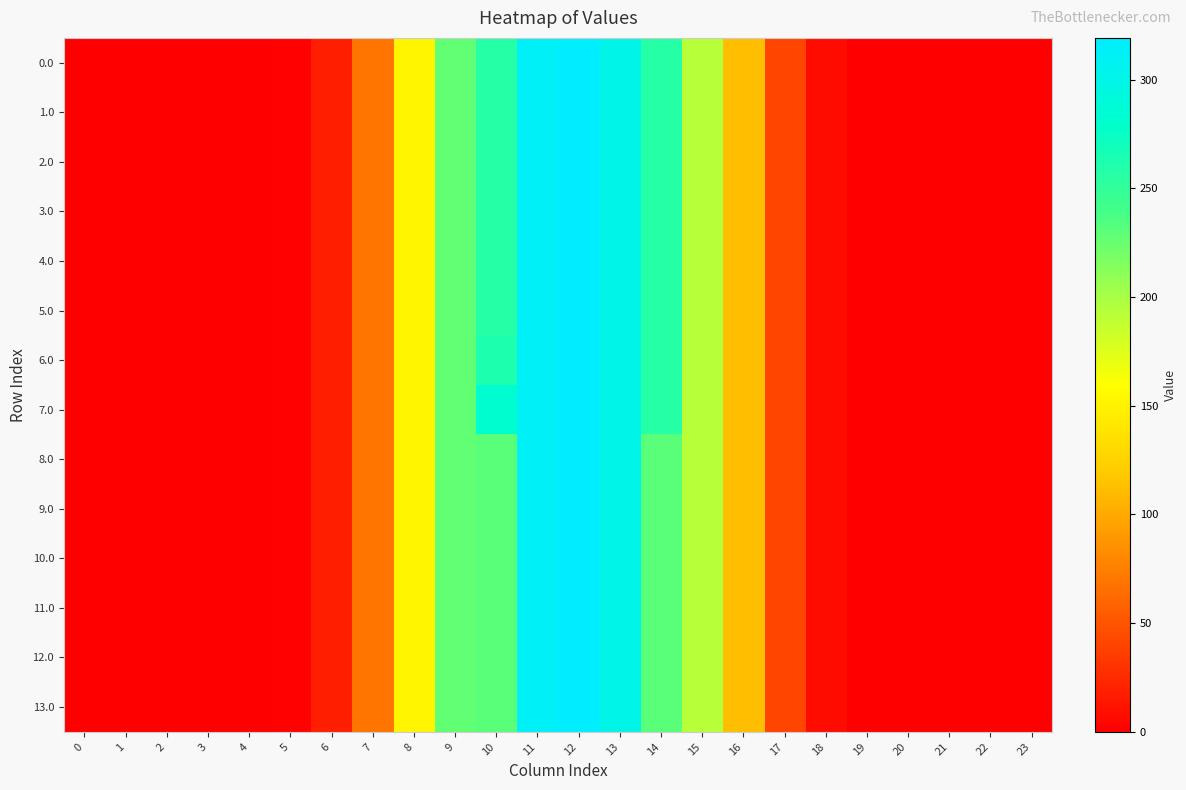

What is the difference between the highest and lowest values at 13?

0.2